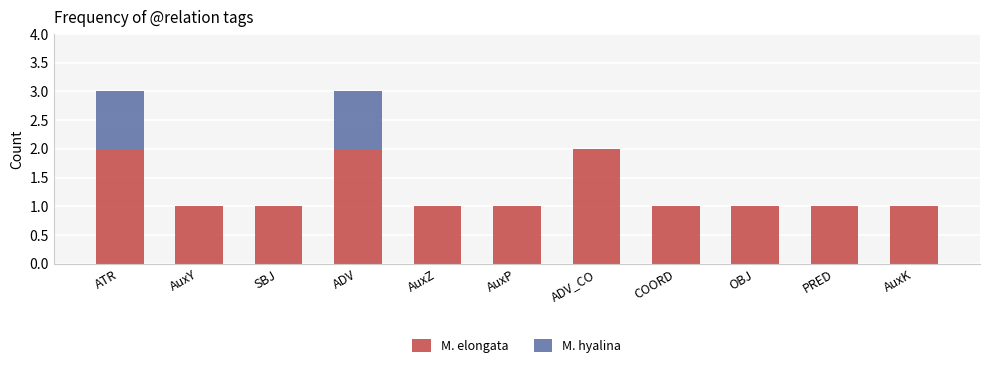

How many data points does each series have?

11